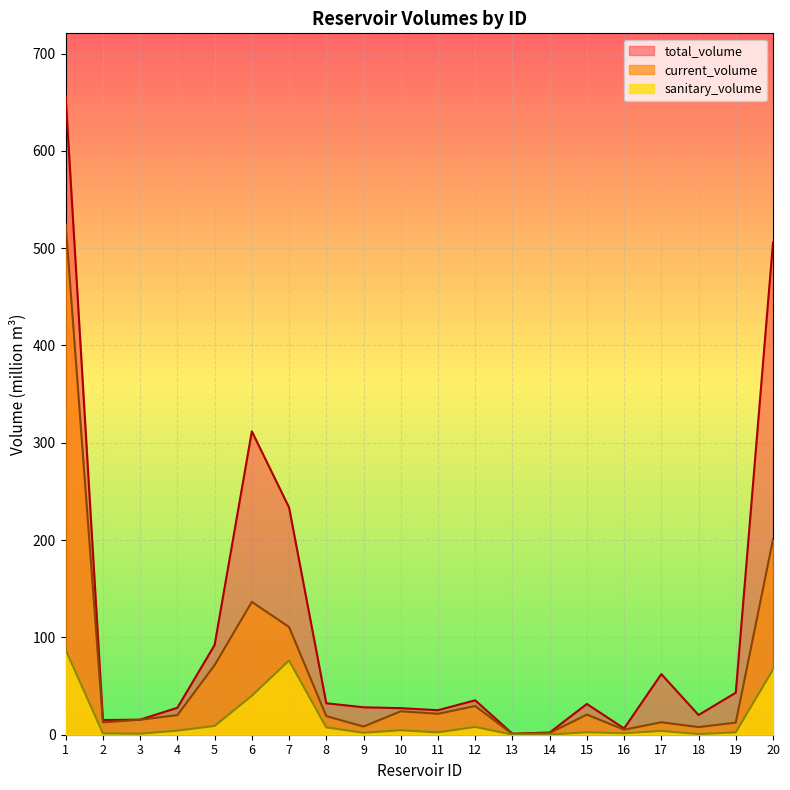

True or false: current_volume and total_volume intersect in this chart.

False